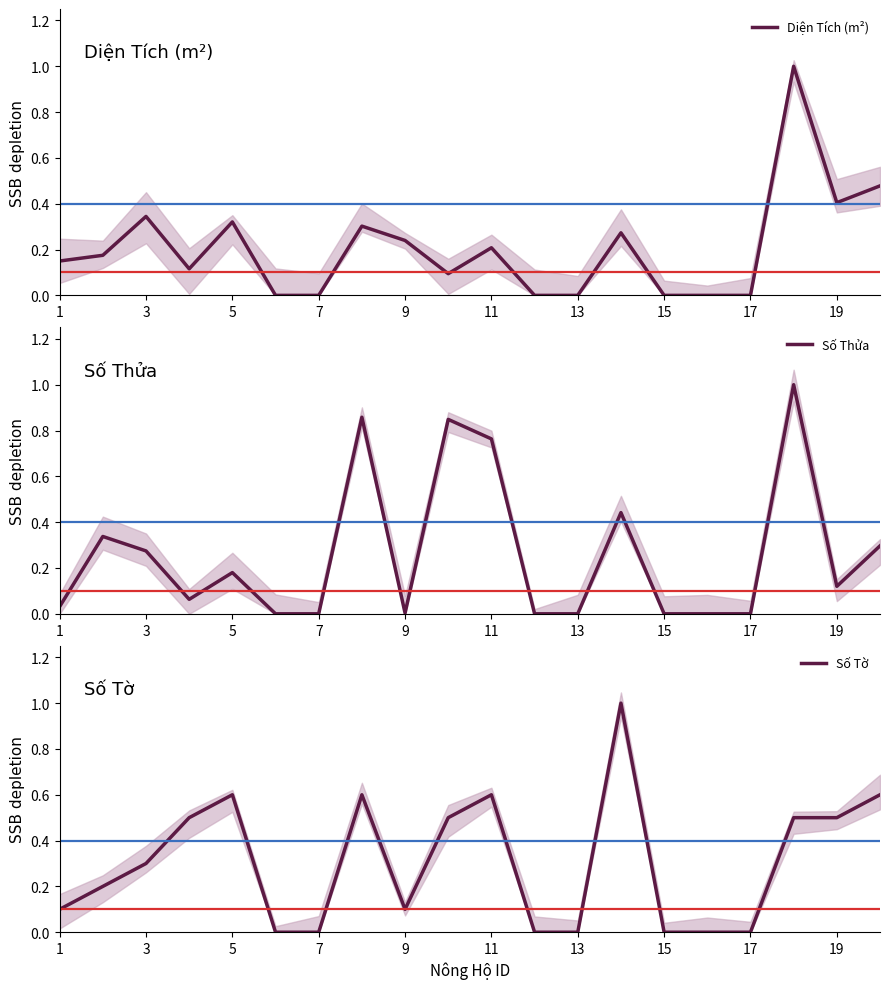

List the series in order of their overall mean, lowest first.

Diện Tích (m²), Số Thửa, Số Tờ